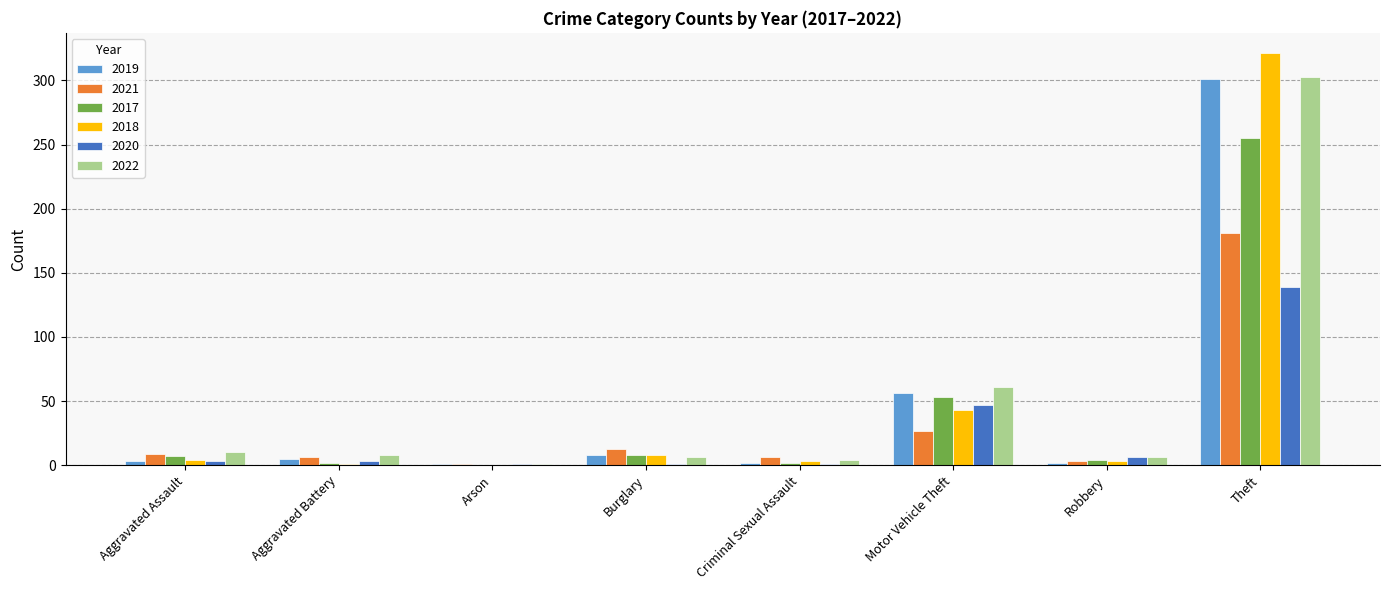

What are all the series names shown in the legend?

2019, 2021, 2017, 2018, 2020, 2022